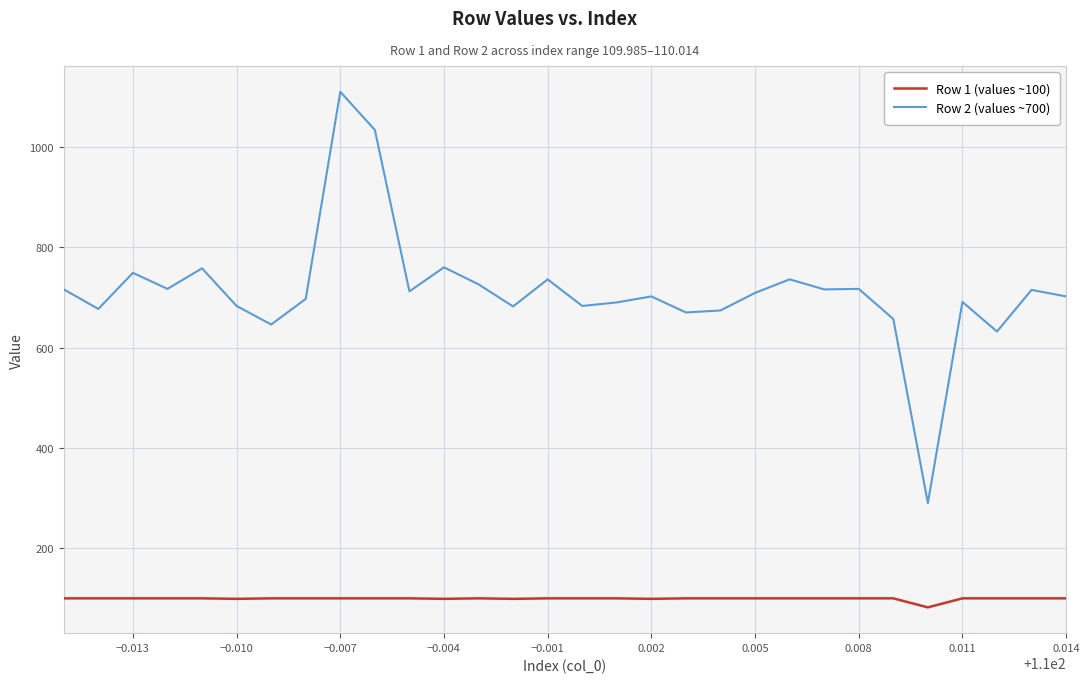

Which series has the widest spread of values?

Row 2 (values ~700)